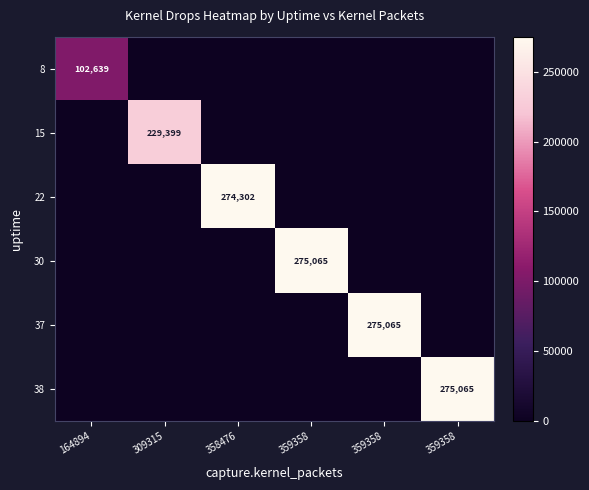

How many categories are shown in the chart?

6